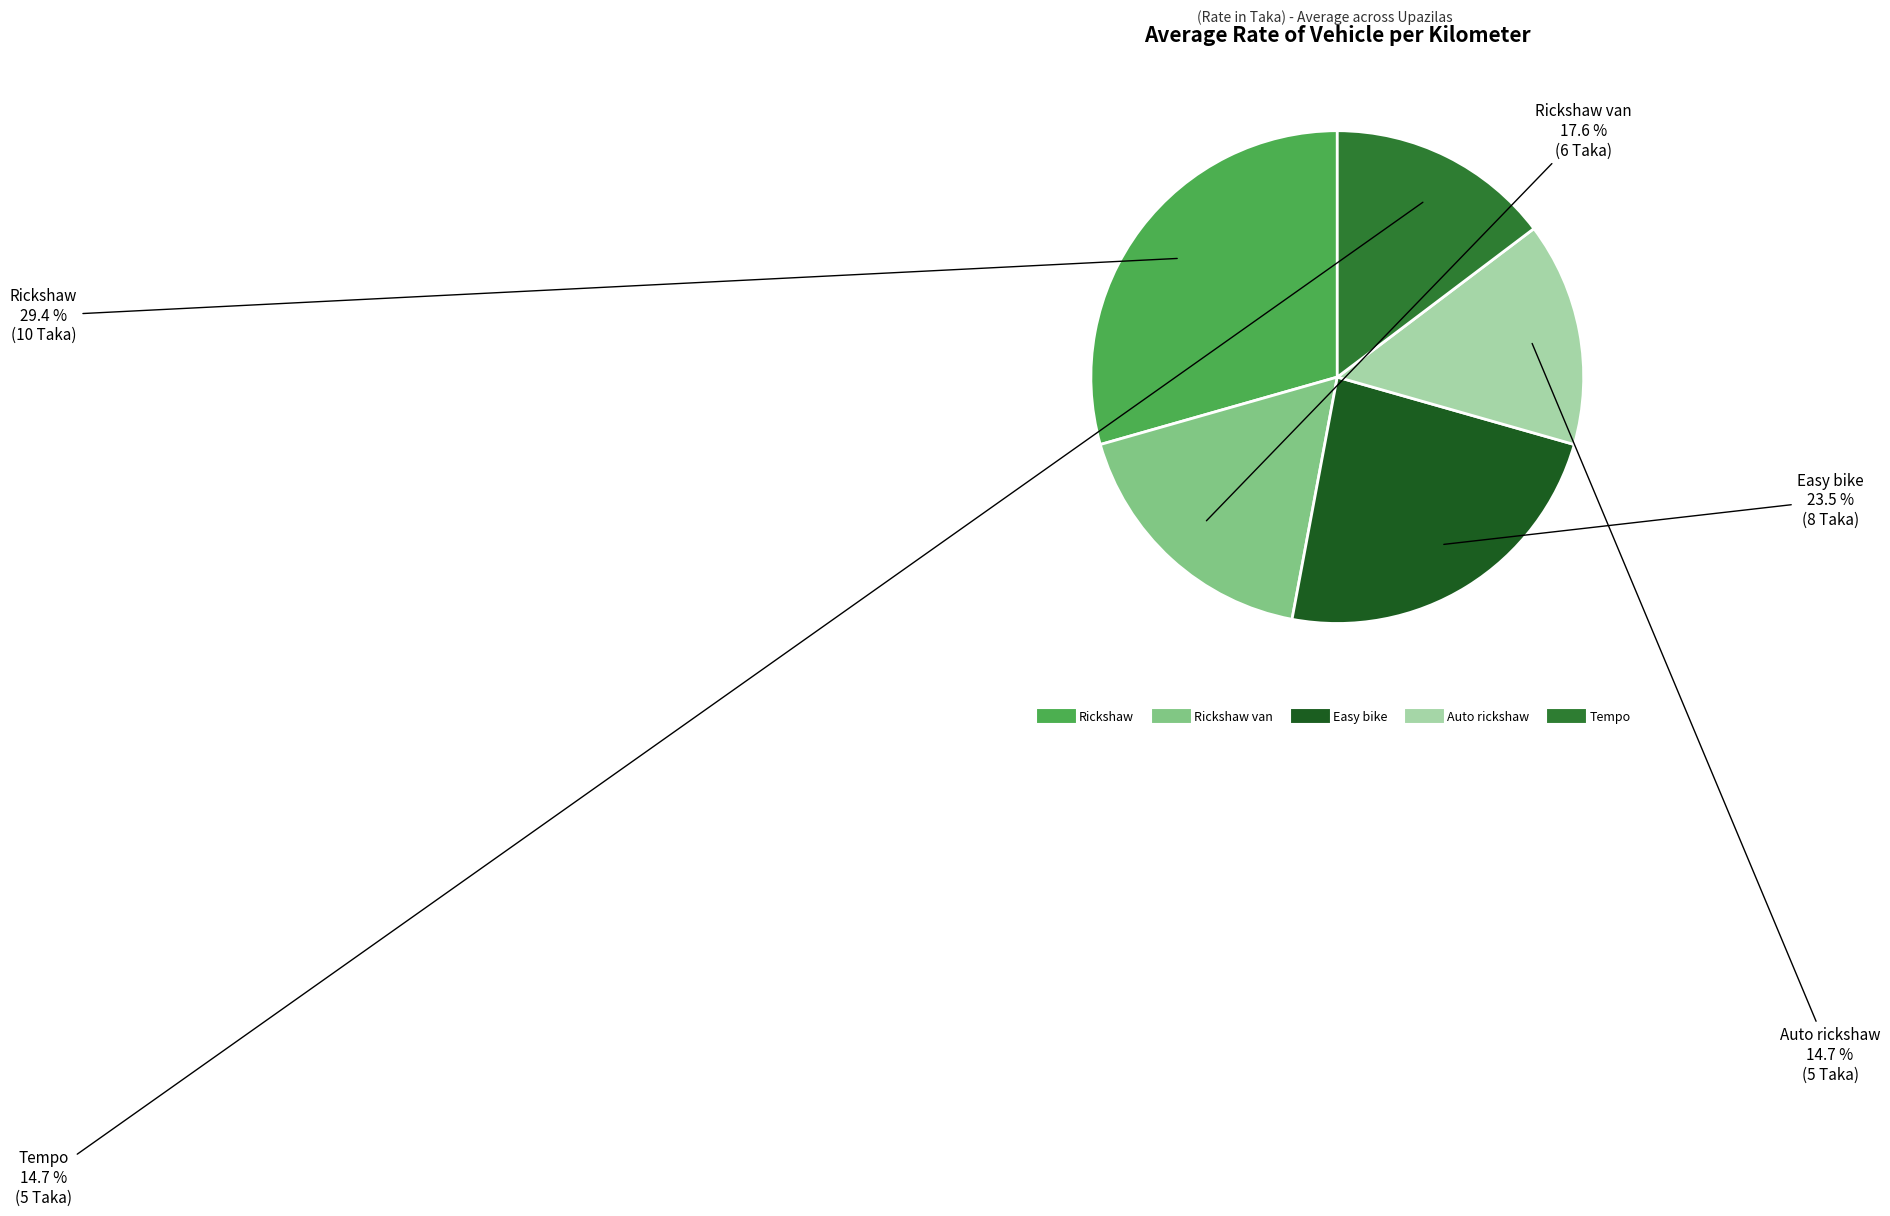

Is there any slice that represents more than half of the pie?

No